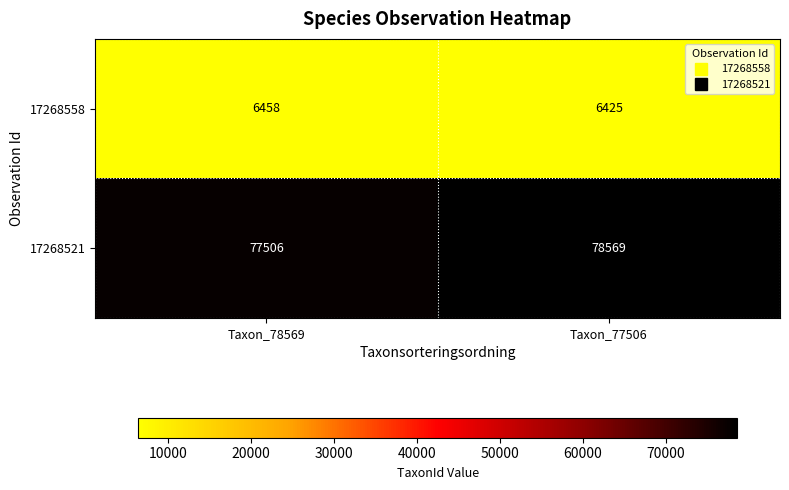

How many categories are shown in the chart?

2